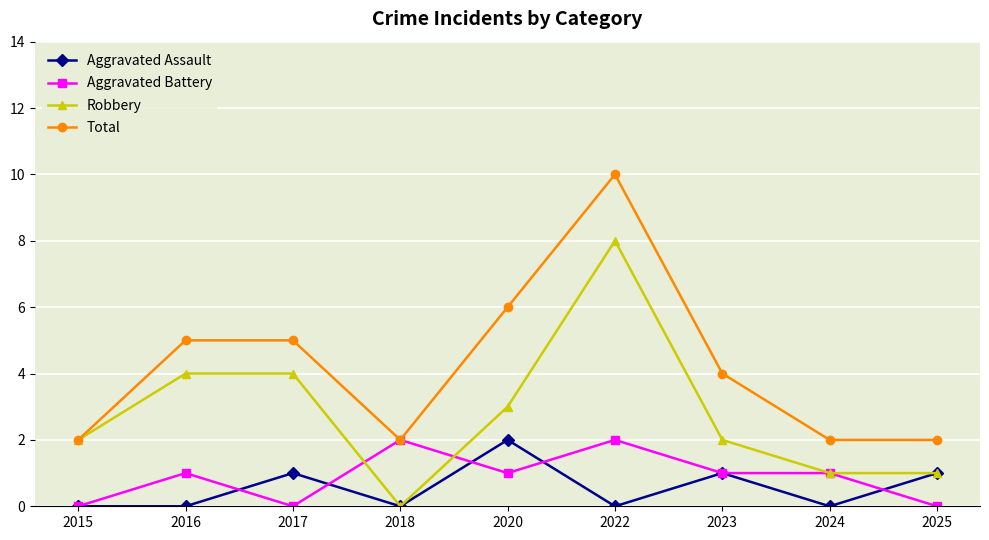

What are all the series names shown in the legend?

Aggravated Assault, Aggravated Battery, Robbery, Total